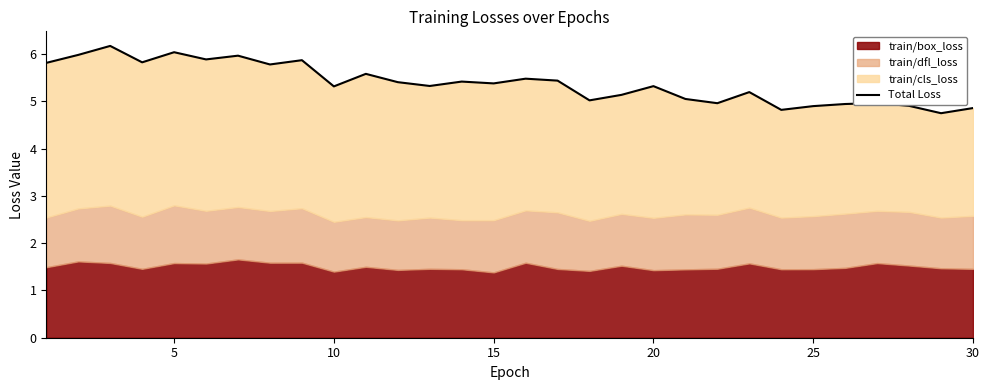

How many points are lower than both their immediate neighbors (excluding endpoints)?

10